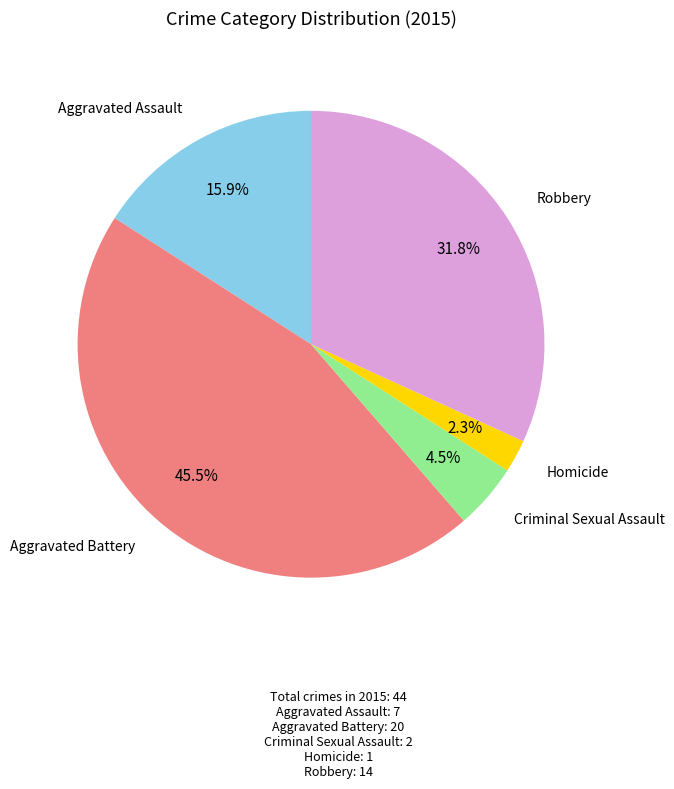

Which category has the biggest portion of the pie?

Aggravated Battery